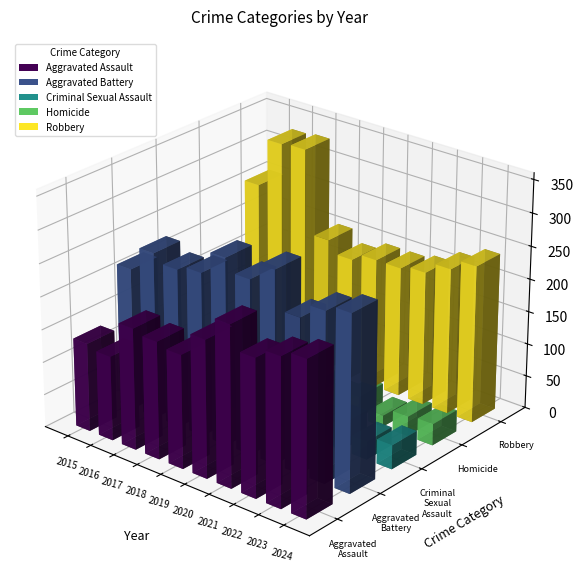

How many groups of bars are there?

10